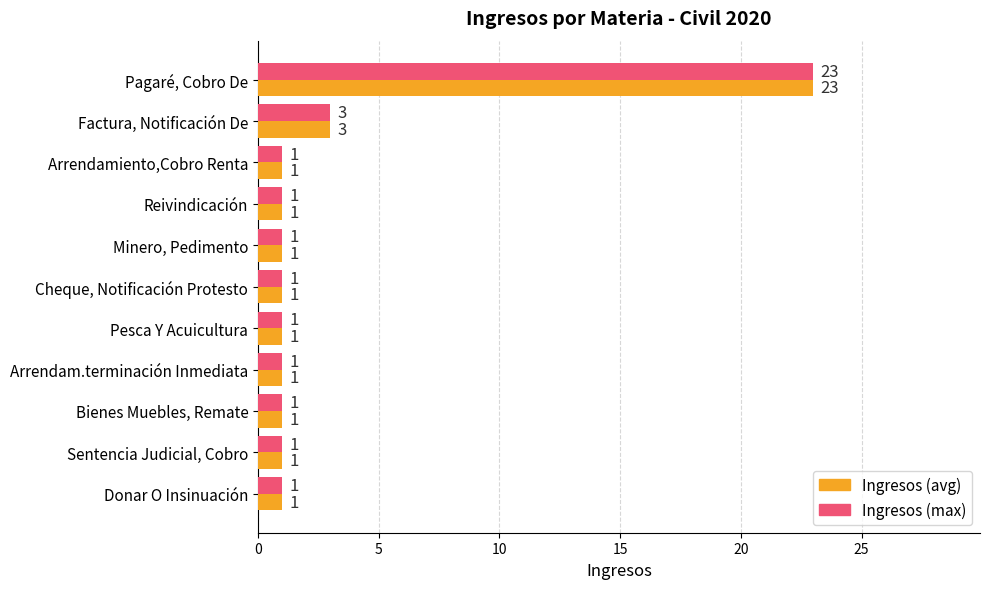

What is the difference between the second highest and second lowest values in the Ingresos (max) series?

2